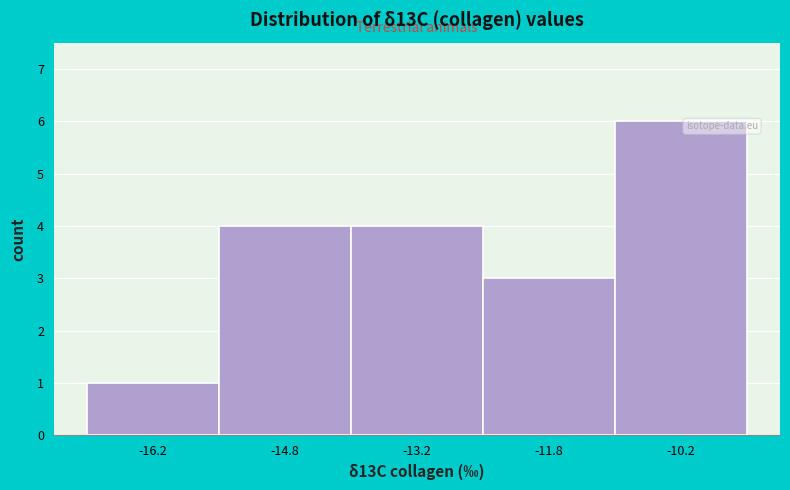

Reading left to right, transcribe this chart: for each bar, give the range it covers on the x-axis and its height. Neither the bar edges nor the heights are printed on the chart, so give them approximately, as read against the axes.

-17.0 to -15.5: 1
-15.5 to -14.0: 4
-14.0 to -12.5: 4
-12.5 to -11.0: 3
-11.0 to -9.5: 6